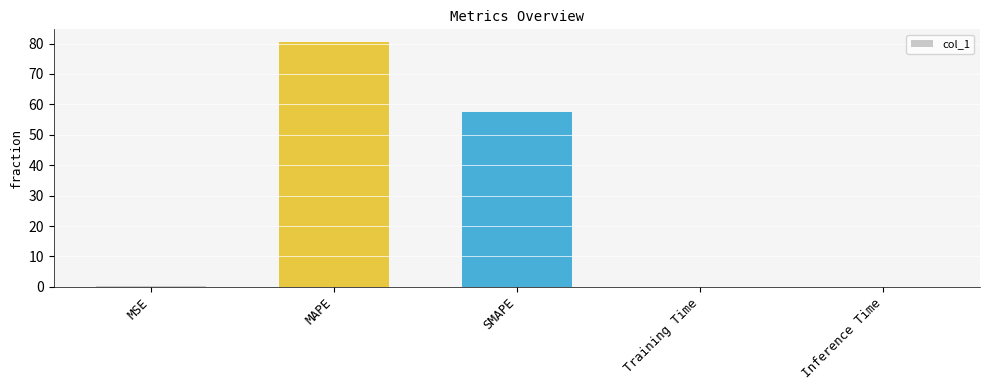

Is it true that the value at SMAPE is 76.9?

False